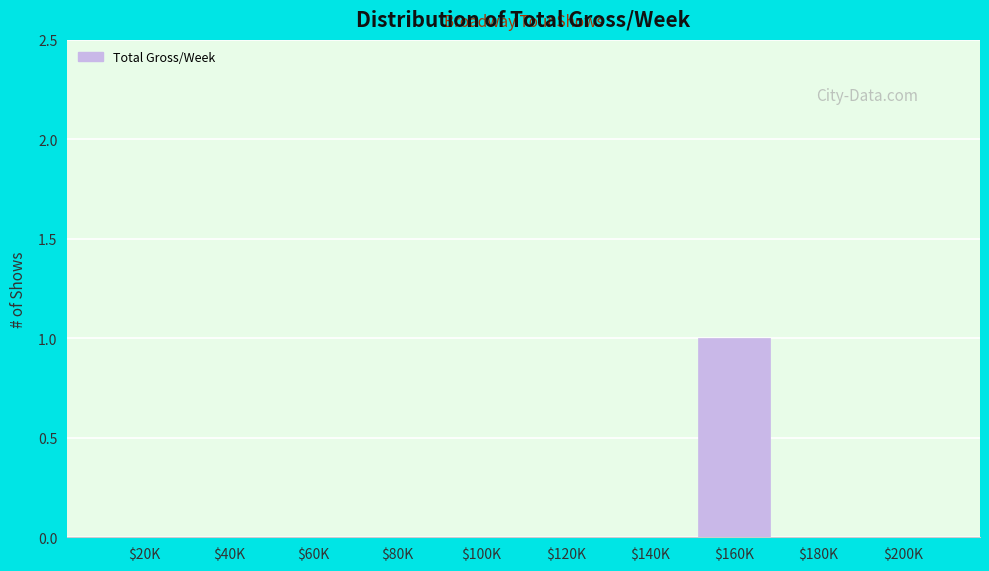

The value at $140K is 0. True or false?

True